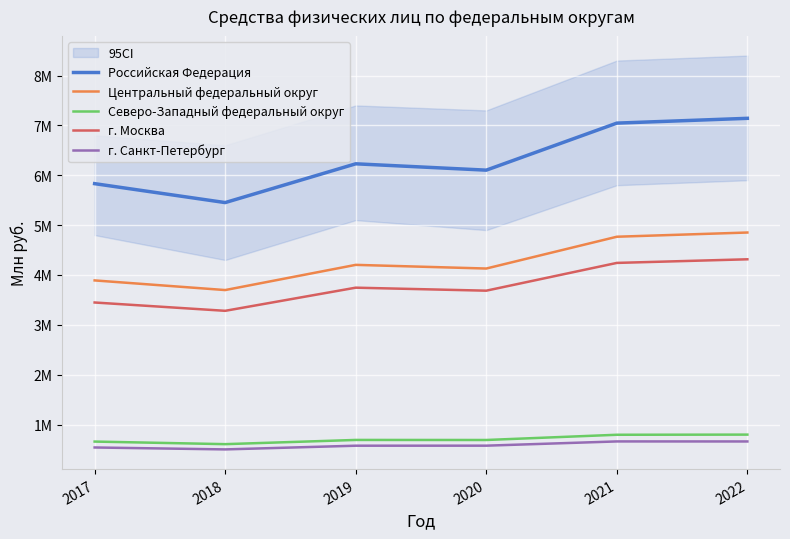

Reading left to right, what are all the values shown in this chart?

Российская Федерация: 2017=5831431	2018=5451785	2019=6229432	2020=6102202	2021=7045386	2022=7141475
Центральный федеральный округ: 2017=3890680	2018=3697229	2019=4202577	2020=4129043	2021=4766753	2022=4851249
Северо-Западный федеральный округ: 2017=658459	2018=606694	2019=691206	2020=690184	2021=795084	2022=798036
г. Москва: 2017=3447744	2018=3280819	2019=3745096	2020=3684818	2021=4241660	2022=4314373
г. Санкт-Петербург: 2017=539984	2018=501361	2019=575539	2020=576326	2021=661448	2022=660720